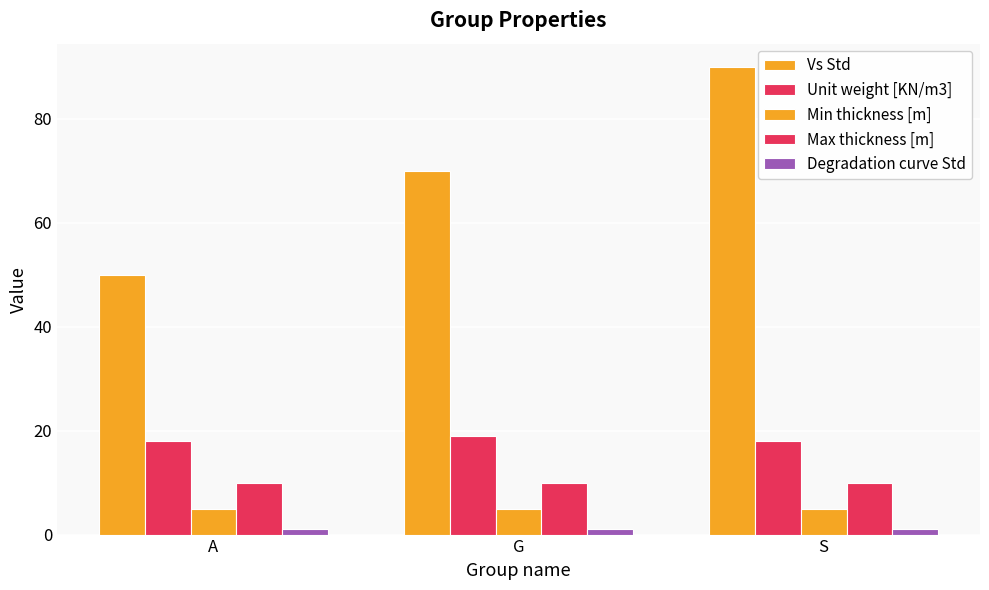

How many bars are there in total?

15